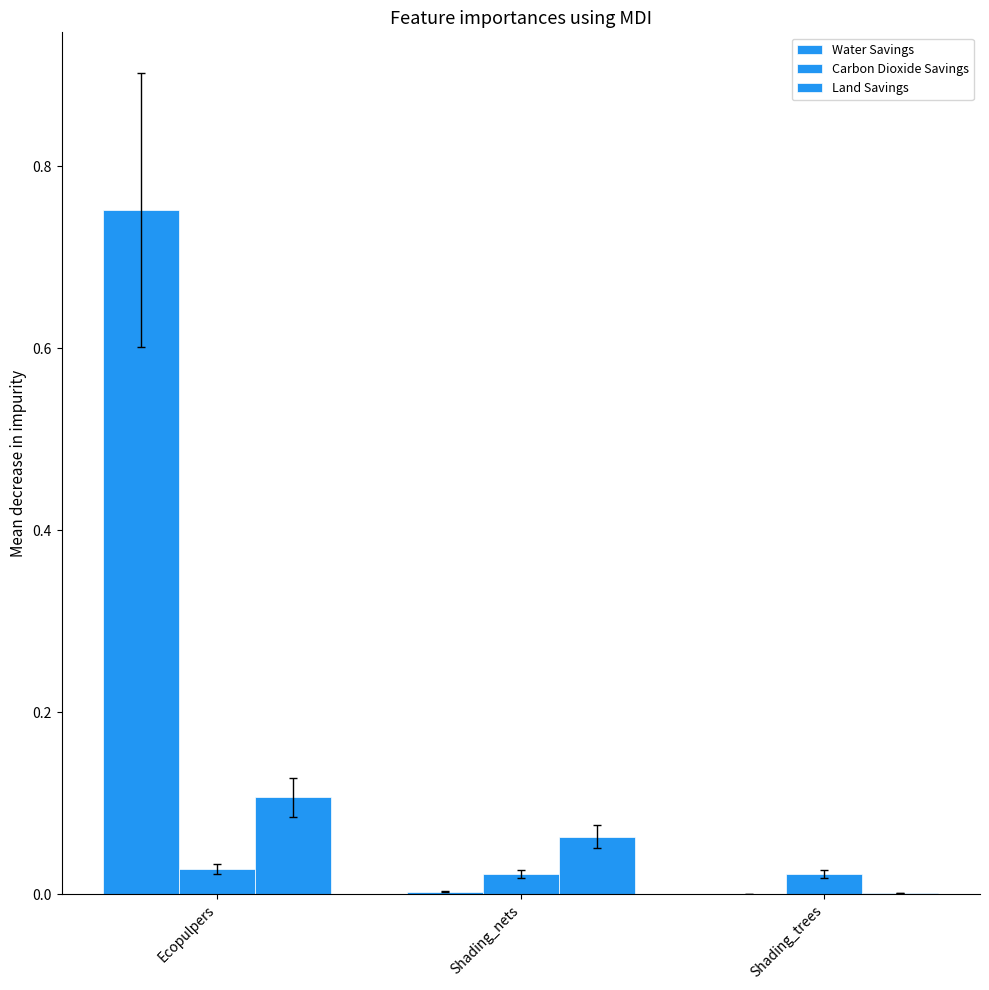

How many data points does each series have?

3